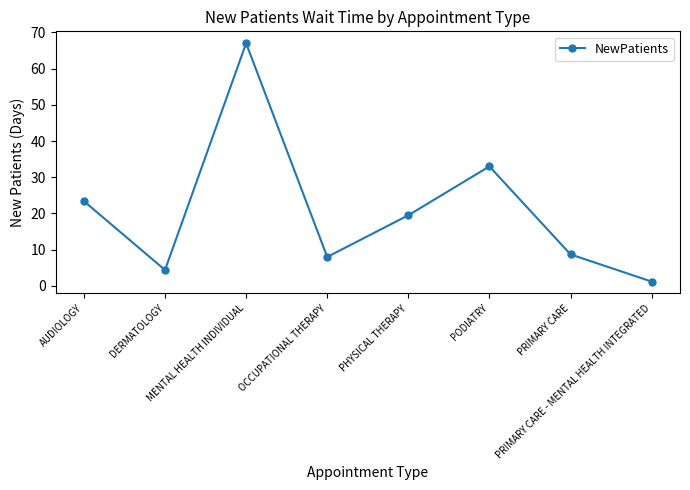

Is this an area chart (filled region under the line)?

No